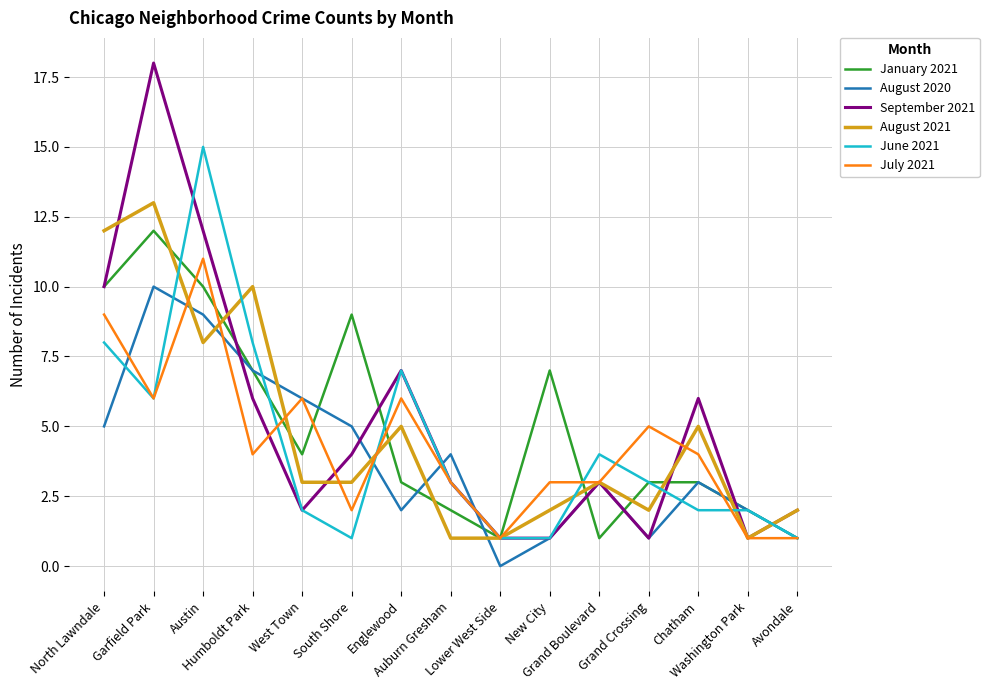

What is the spread (max minus min) of values at Austin?

7